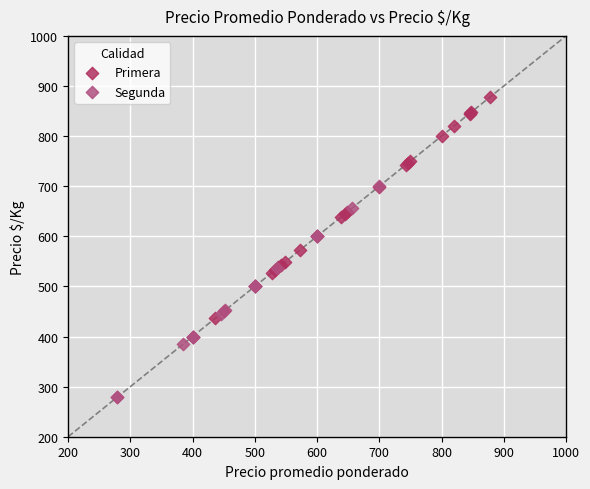

Which series contains the highest Y value?

Primera